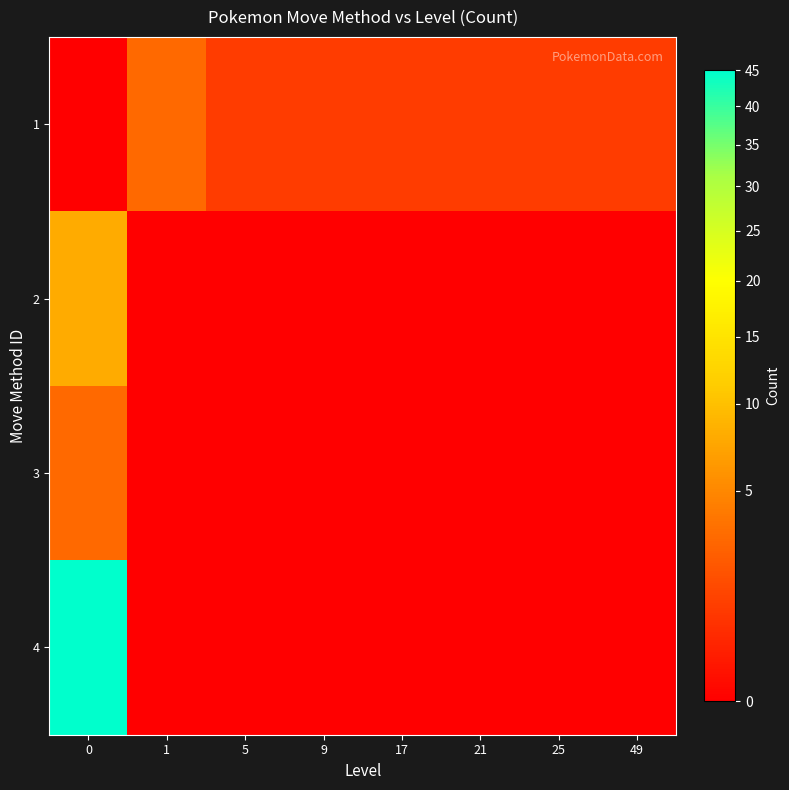

What is the total value across all series at 25?

1